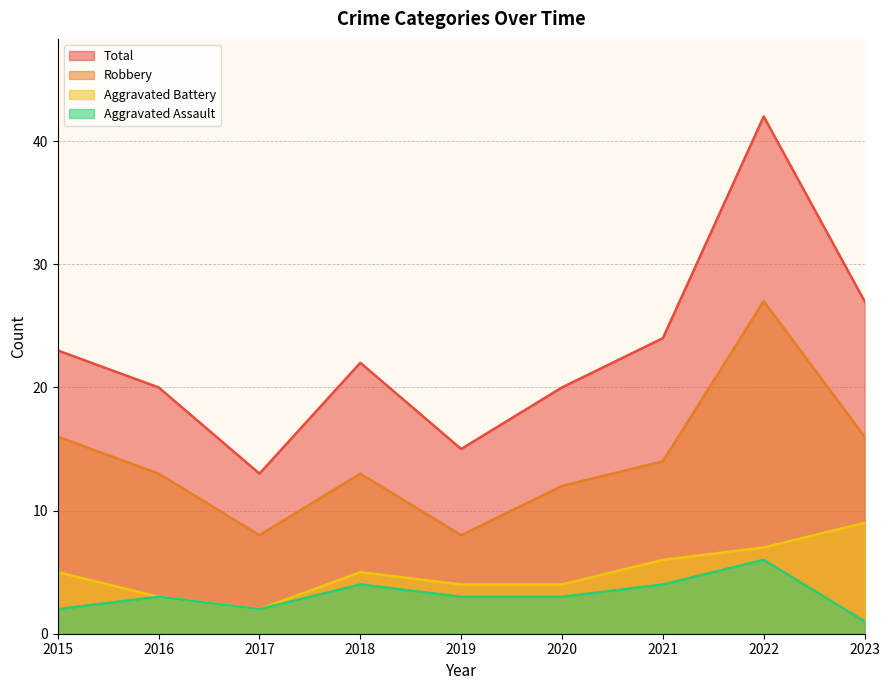

What is the maximum value shown in the chart?

42